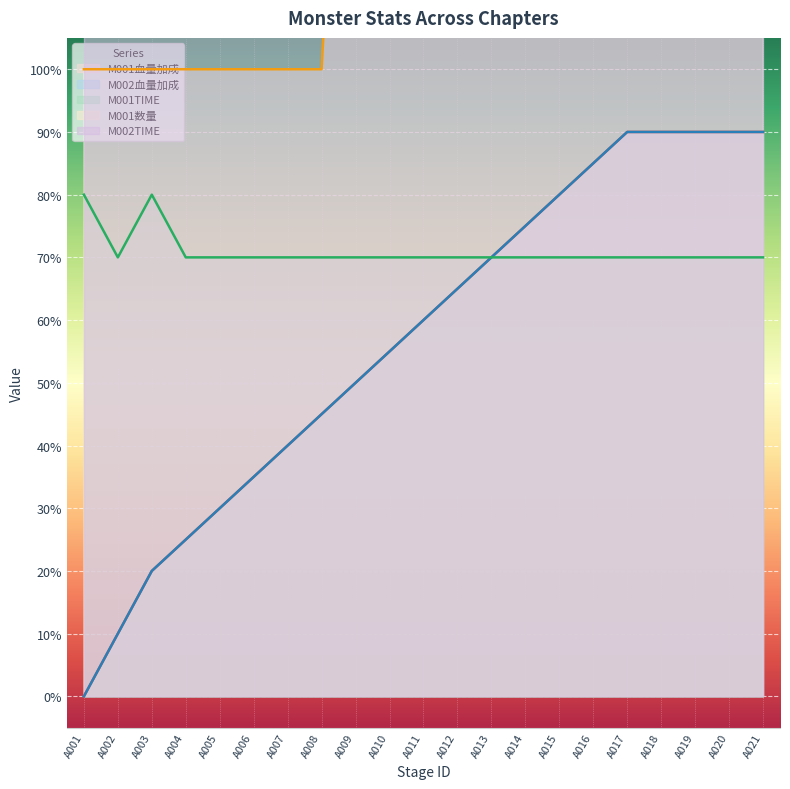

True or false: M002血量加成 and M001TIME cross at least once.

False